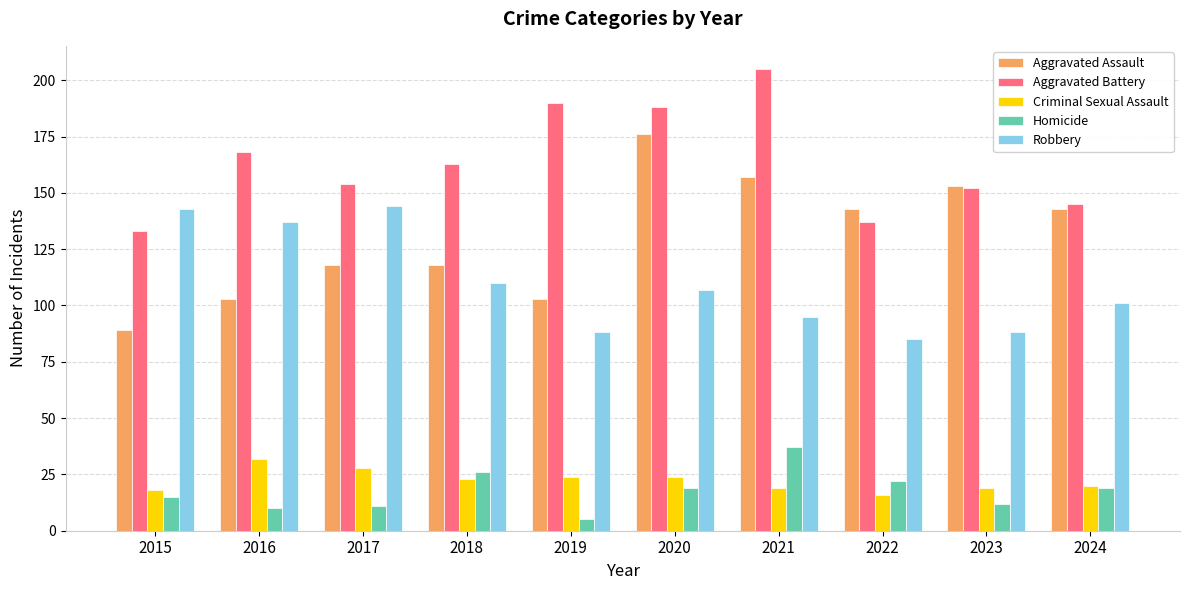

Reading left to right, what are all the values shown in this chart?

Aggravated Assault: 89	103	118	118	103	176	157	143	153	143
Aggravated Battery: 133	168	154	163	190	188	205	137	152	145
Criminal Sexual Assault: 18	32	28	23	24	24	19	16	19	20
Homicide: 15	10	11	26	5	19	37	22	12	19
Robbery: 143	137	144	110	88	107	95	85	88	101